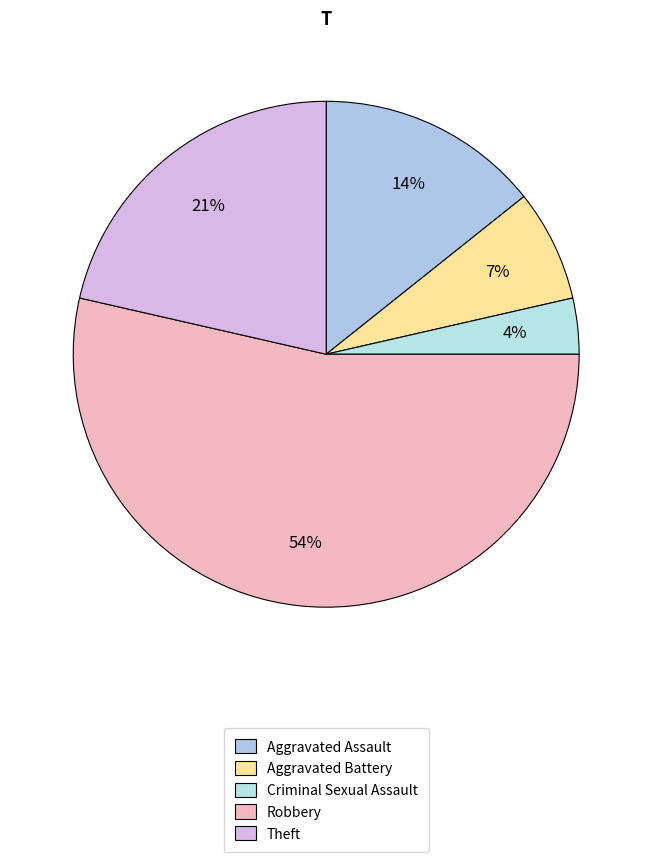

True or false: Theft accounts for 31% of the total.

False